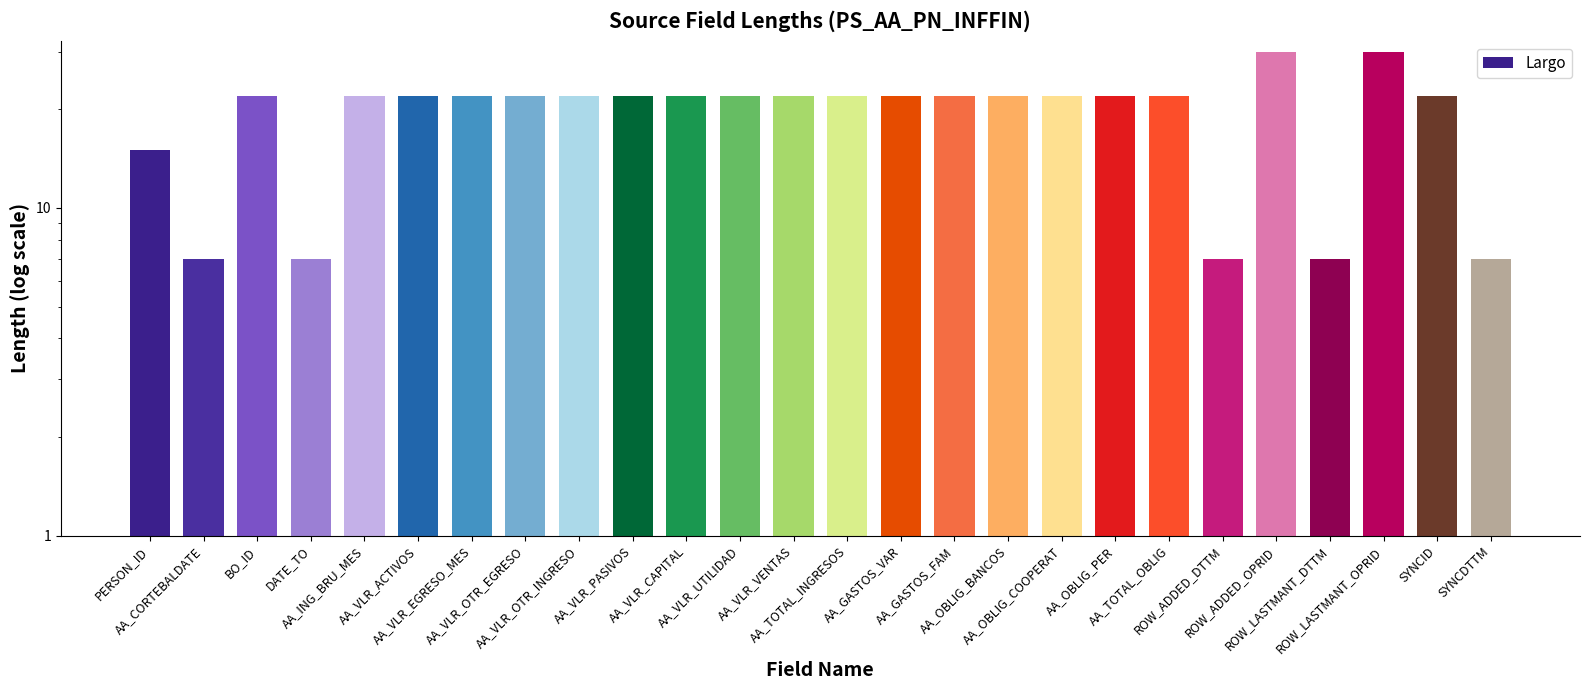

Does the chart contain stacked bars?

No